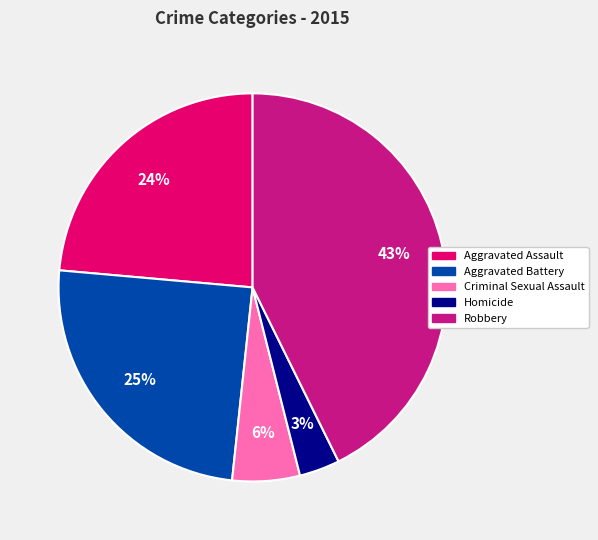

What percentage is the Aggravated Battery slice, to the nearest percent?

25%